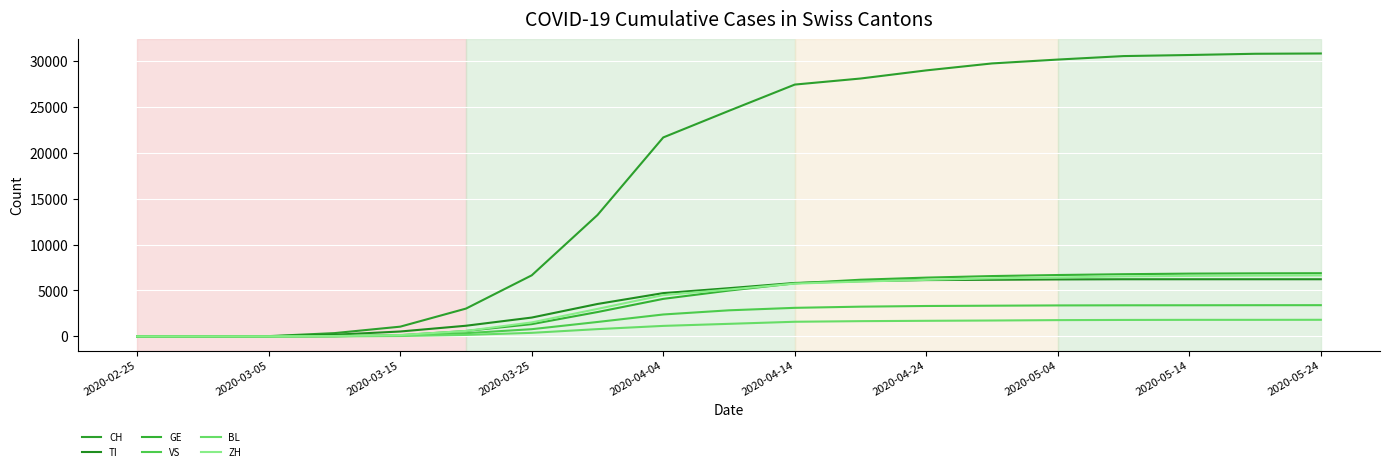

How many lines are shown in the chart?

6